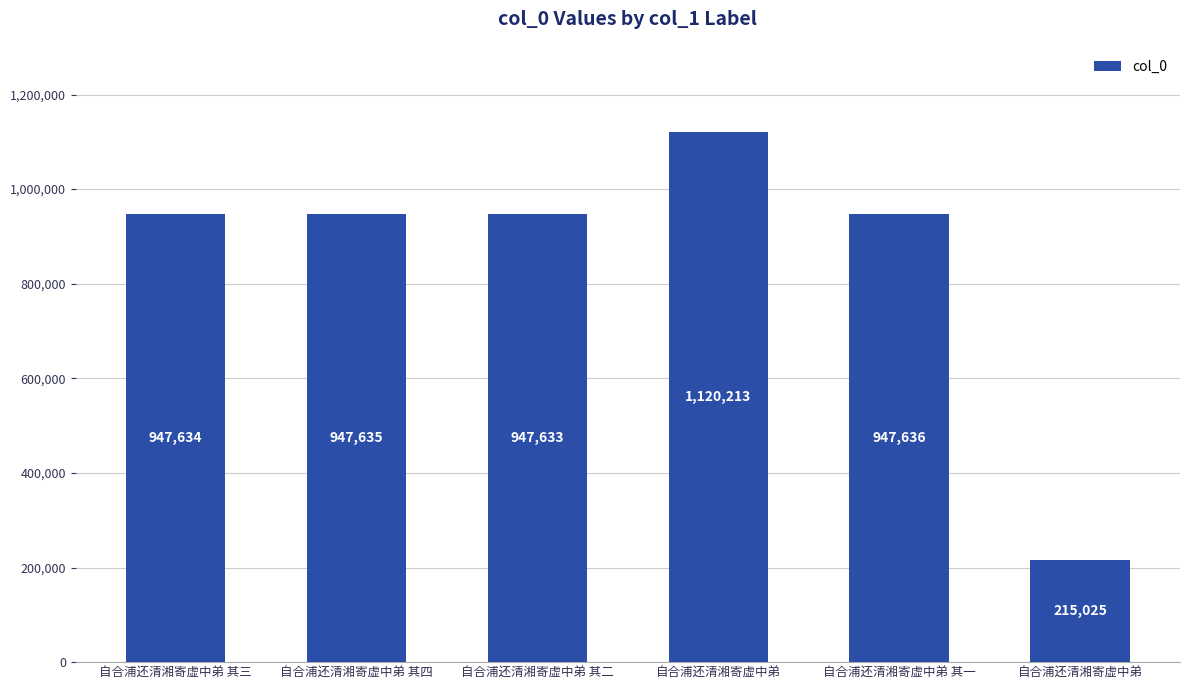

Are the bars horizontal?

No